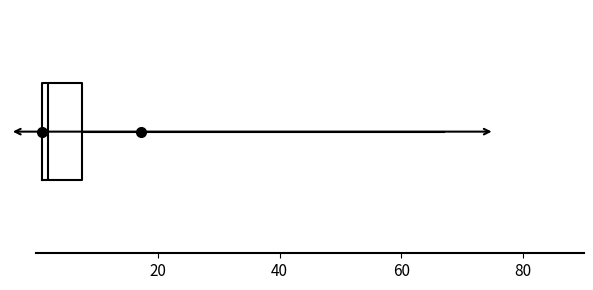

Transcribe this box plot: give where the median line is, the range the box spans, and where the two whiskers end, as read against the x-axis. The values are not printed on the chart, so give them approximately, as read against the axis.

median 2 (just right of the box's left edge), box 2 to 8, whiskers 2 to 68